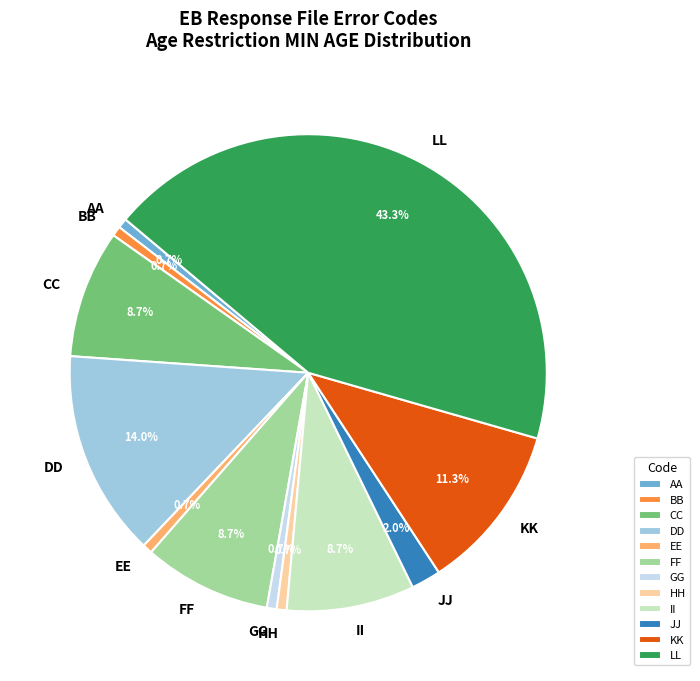

Is there a majority slice in this chart?

No